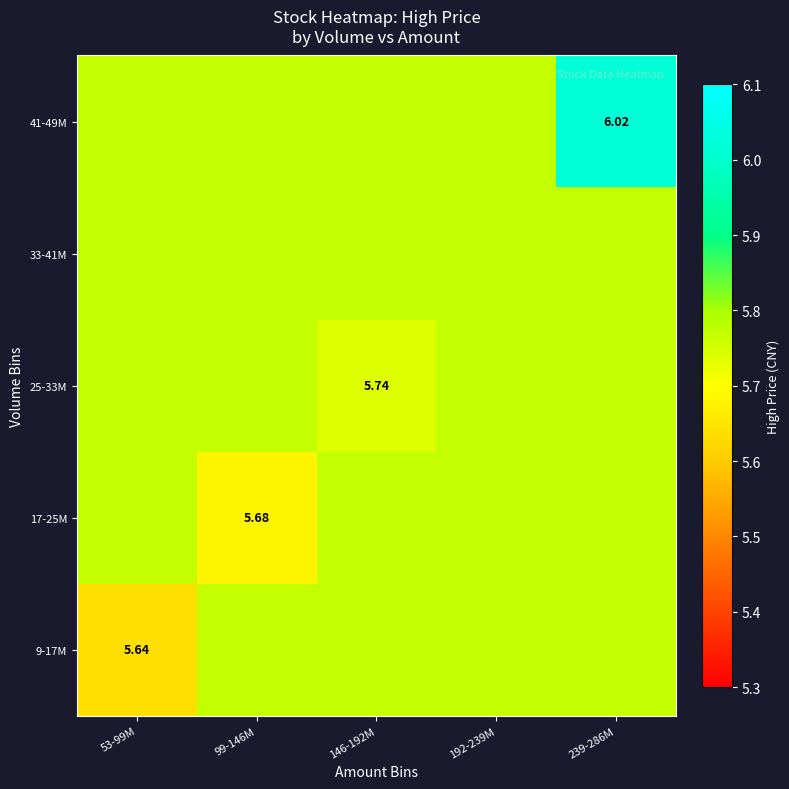

At how many categories does at least one series exceed 5?

5